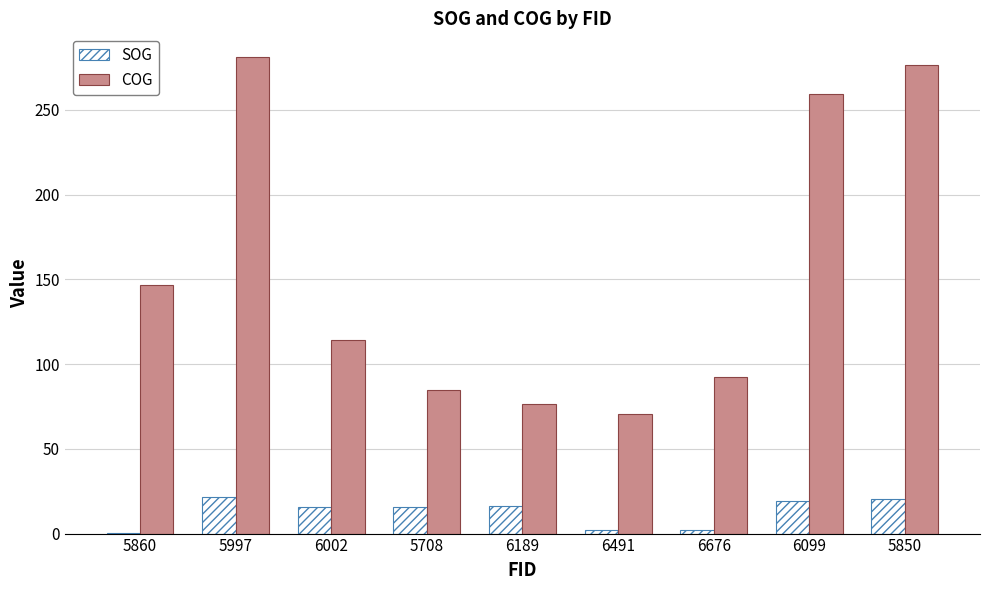

Which series has the largest total across all categories?

COG